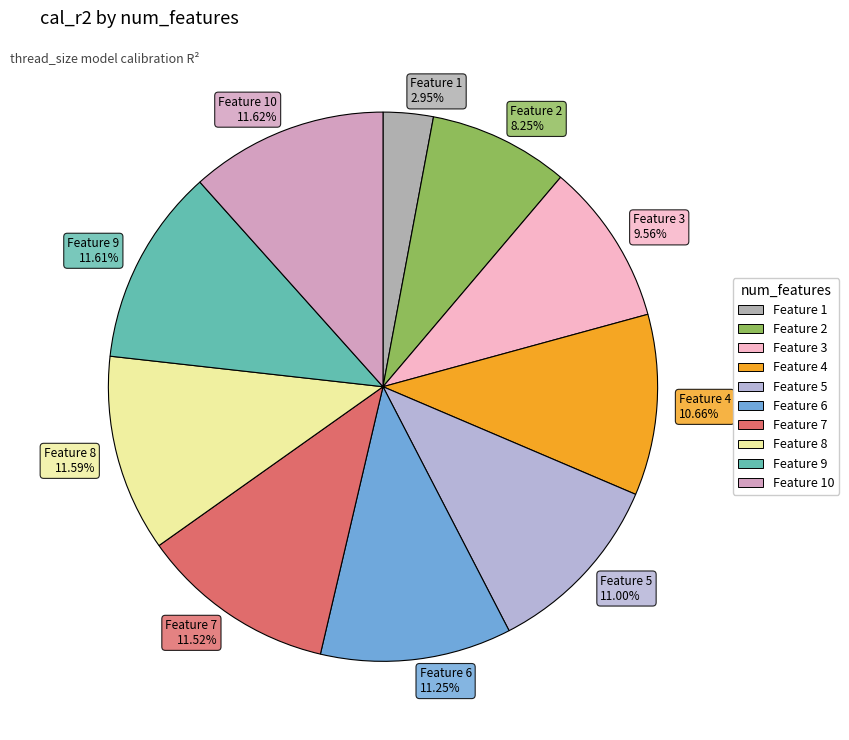

Do Feature 1 2.95% and Feature 7 11.52% together represent more than half of the pie?

No